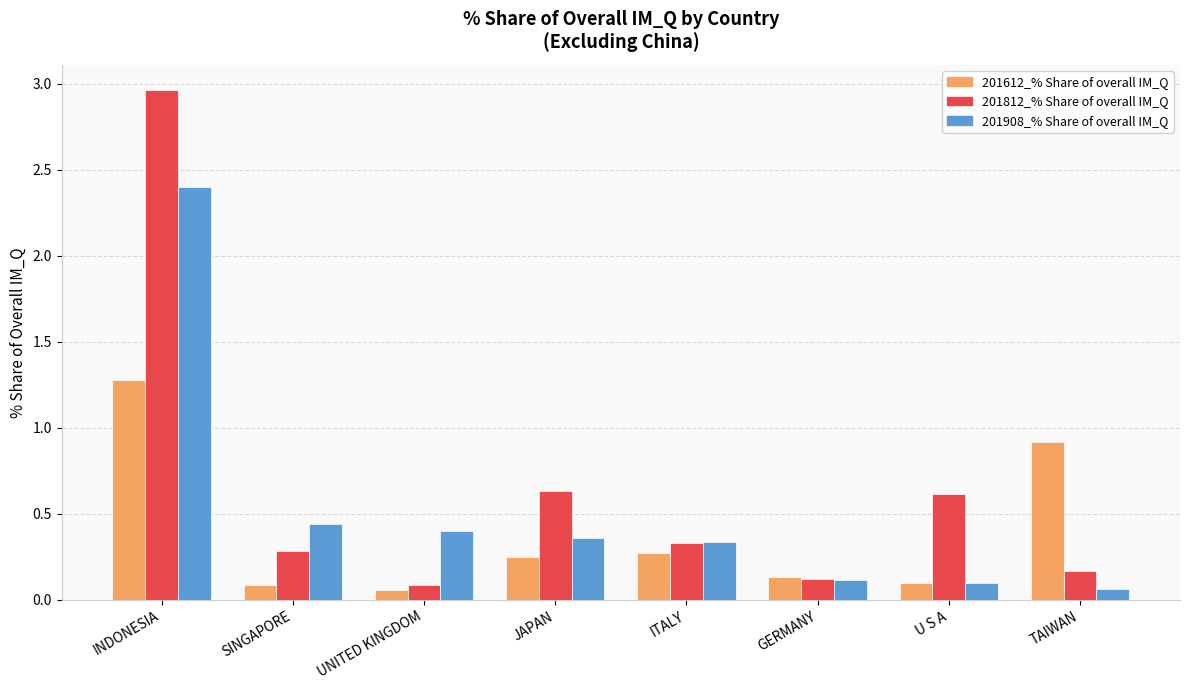

Is it true that 201812_% Share of overall IM_Q equals 0.1 at SINGAPORE?

False